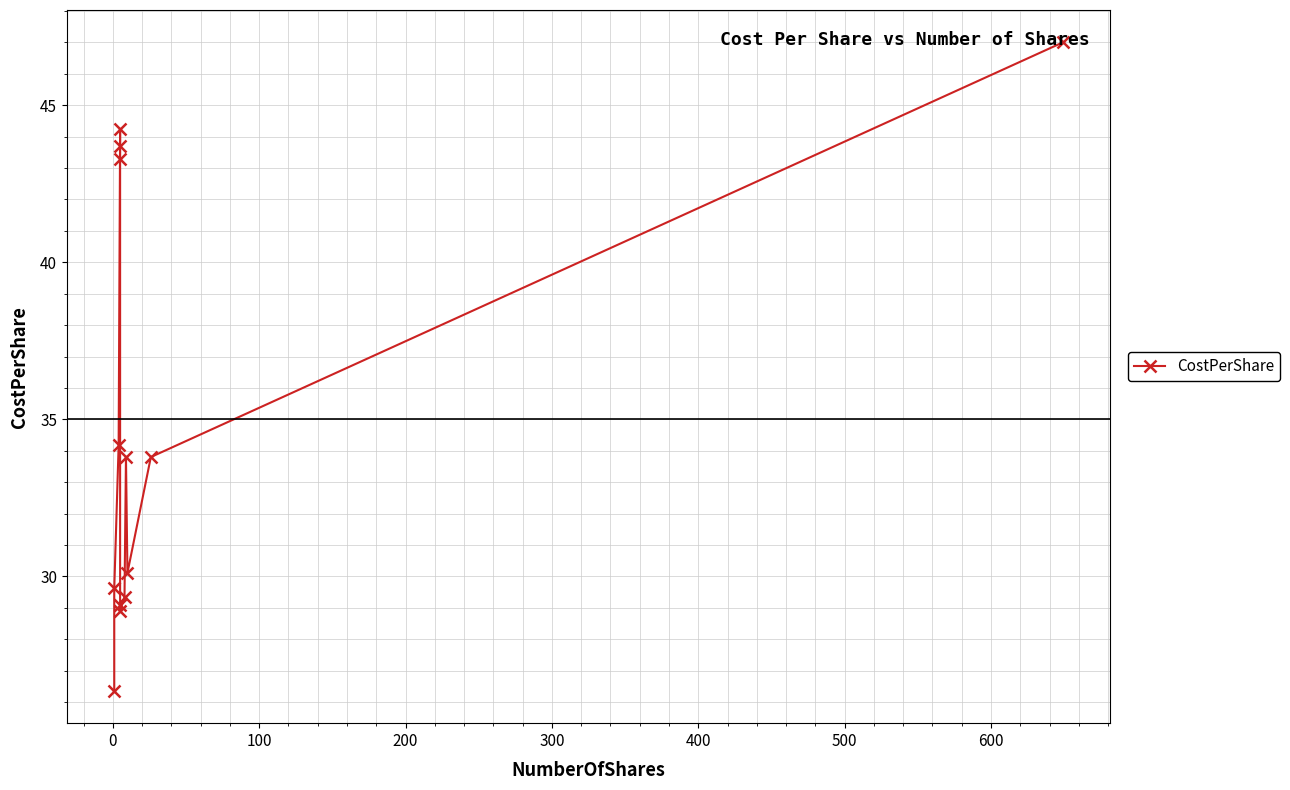

Reading left to right, extract all data points from this chart.

26.4	29.6	34.2	44.2	43.7	43.3	29.1	28.9	29.4	33.8	30.1	33.8	47.0